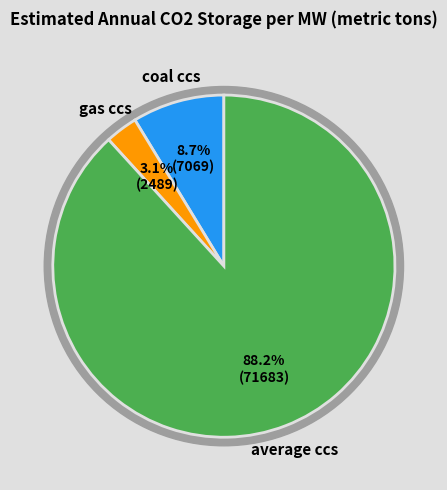

Is there any slice that represents more than half of the pie?

Yes